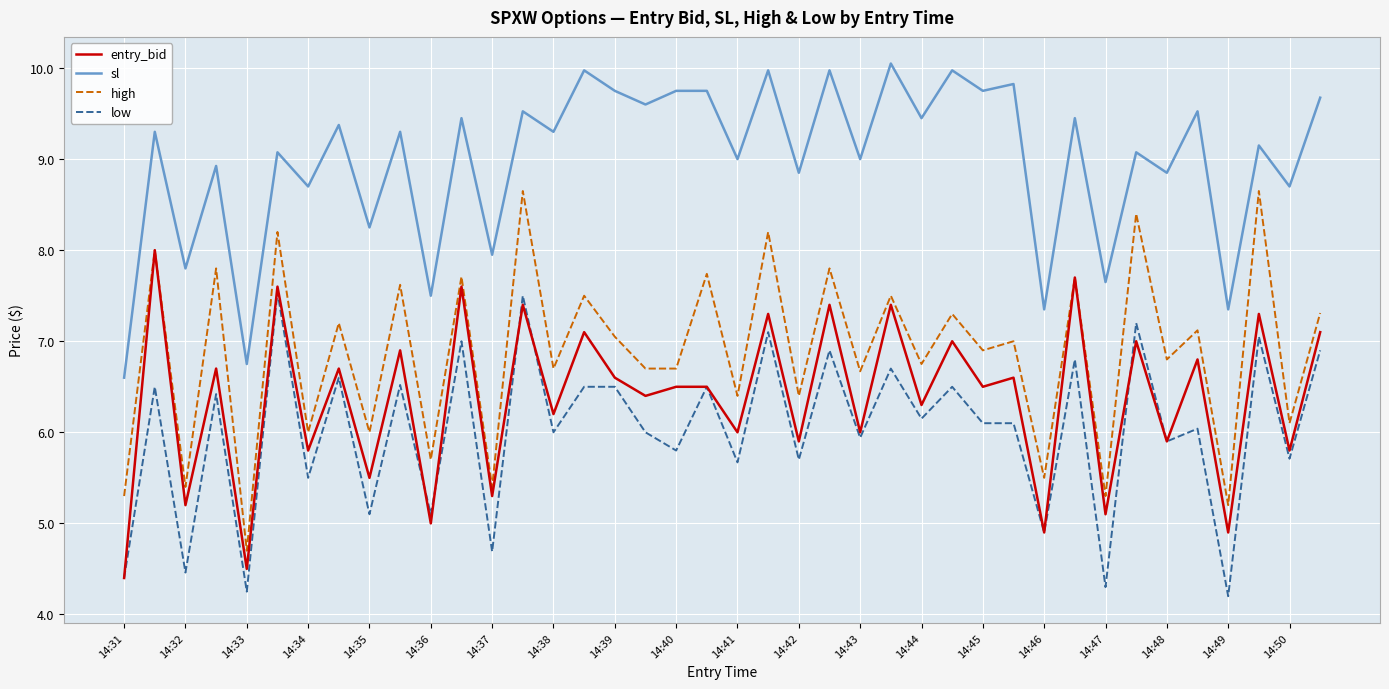

What is the minimum value for sl?

6.6